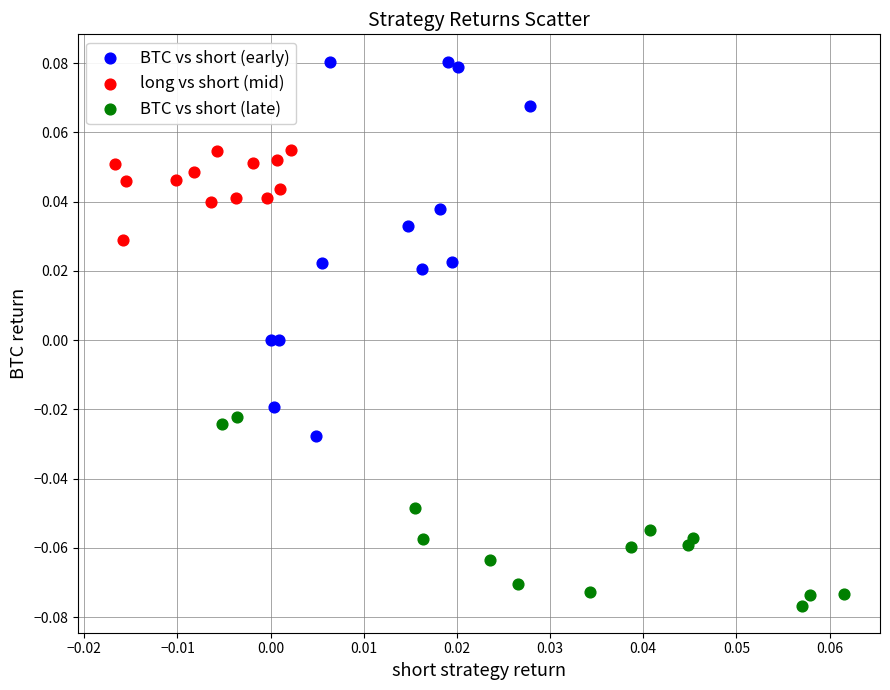

Which series contains the highest Y value?

BTC vs short (early)